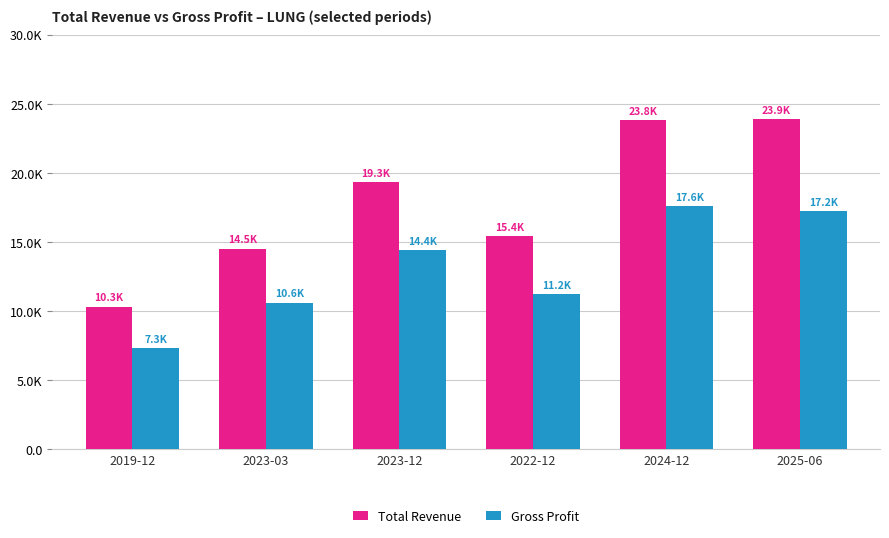

What are all the series names shown in the legend?

Total Revenue, Gross Profit